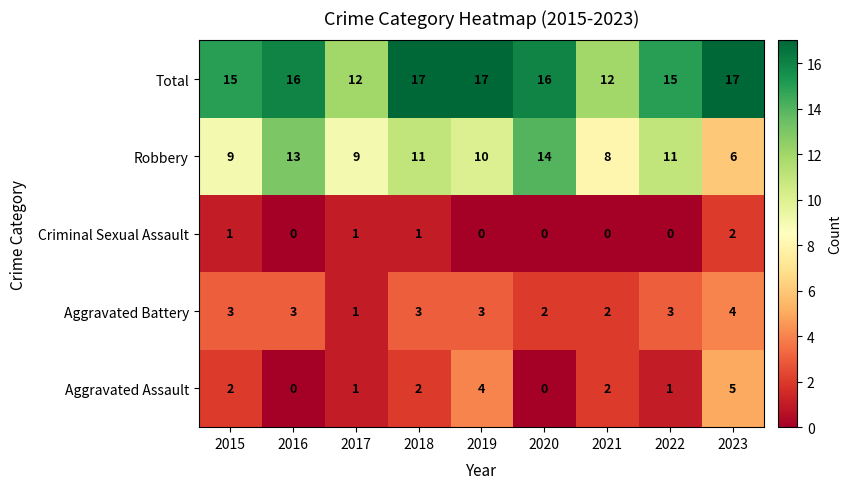

What is the total value across all series at 2021?

24